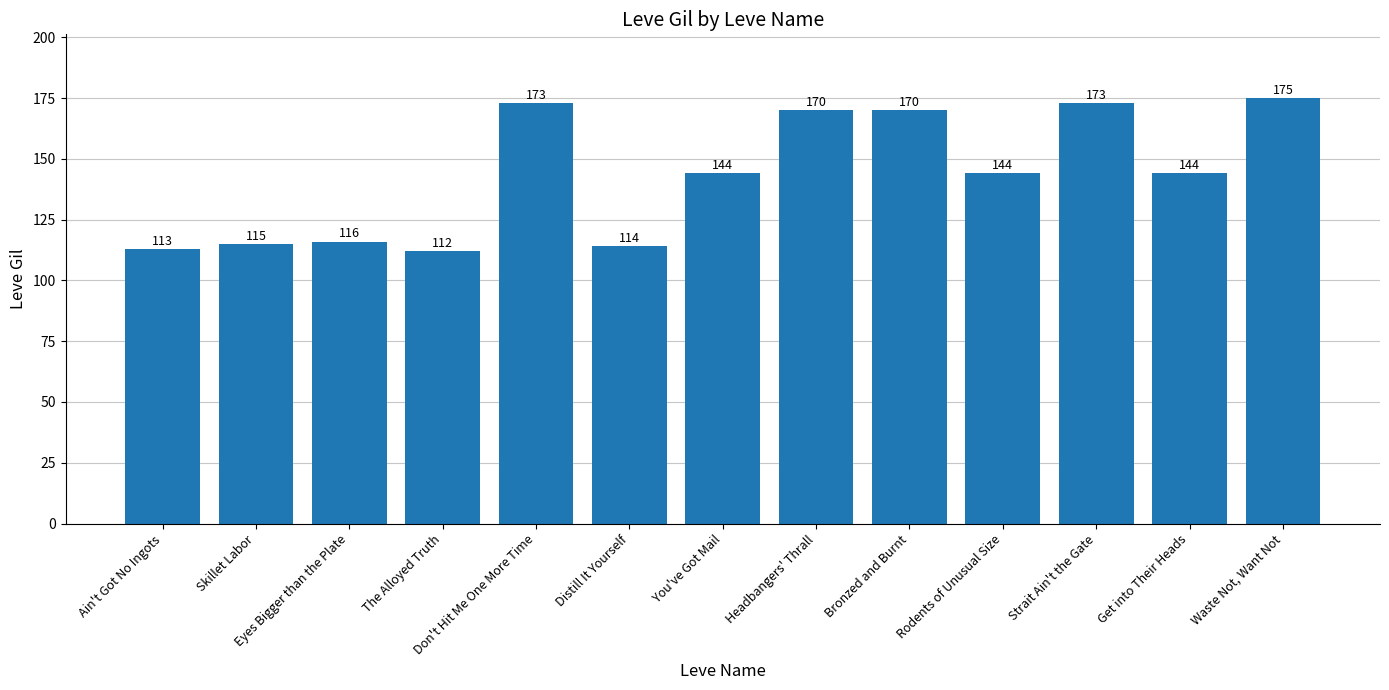

The chart shows a value of 175 at Waste Not, Want Not. True or false?

True